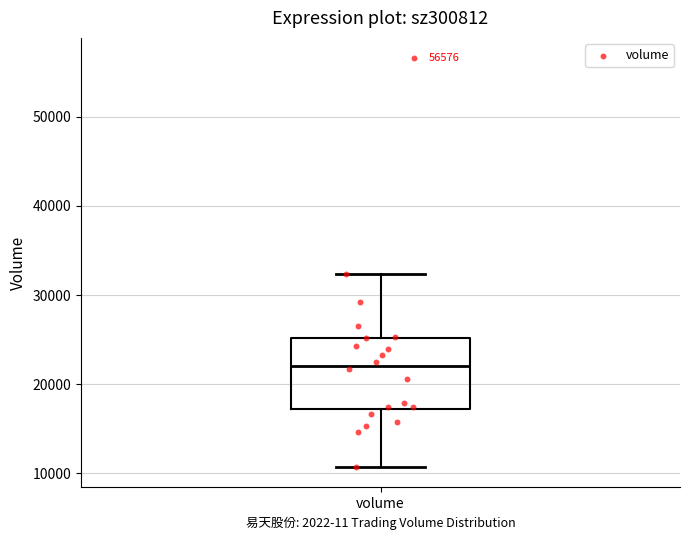

Transcribe this box plot: give where the median line is, the range the box spans, and where the two whiskers end, as read against the y-axis. The values are not printed on the chart, so give them approximately, as read against the axis.

median 22000, box 17000 to 25000, whiskers 11000 to 32000